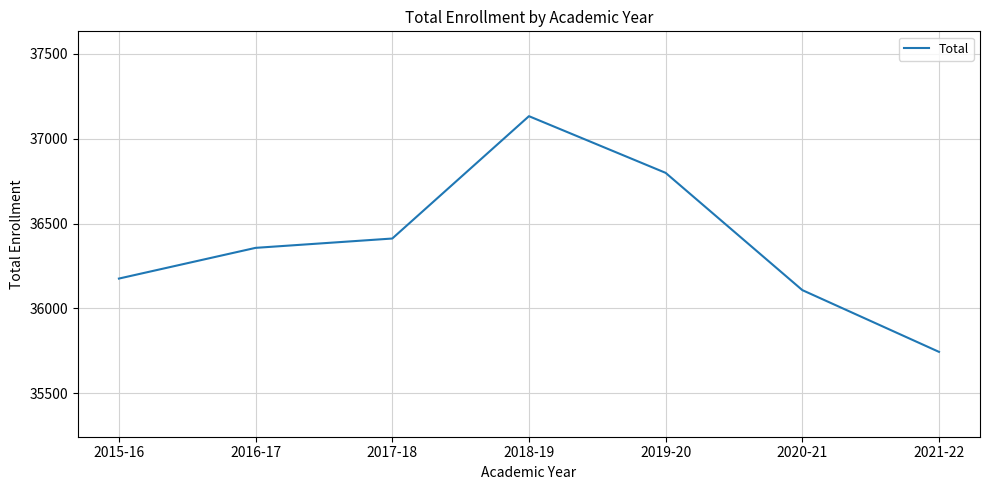

Read the value at 2021-22.

35744